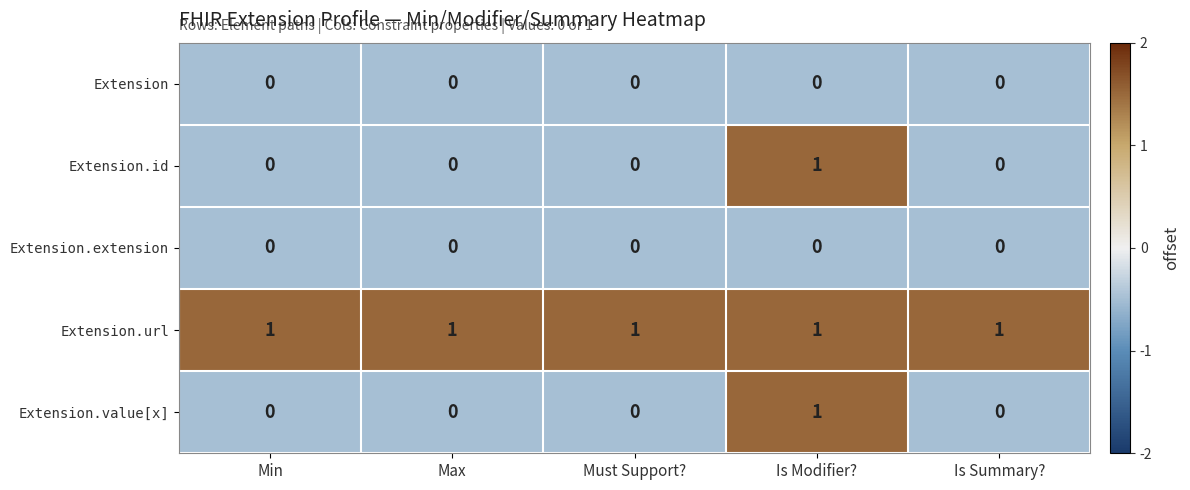

What is the greatest value displayed?

1